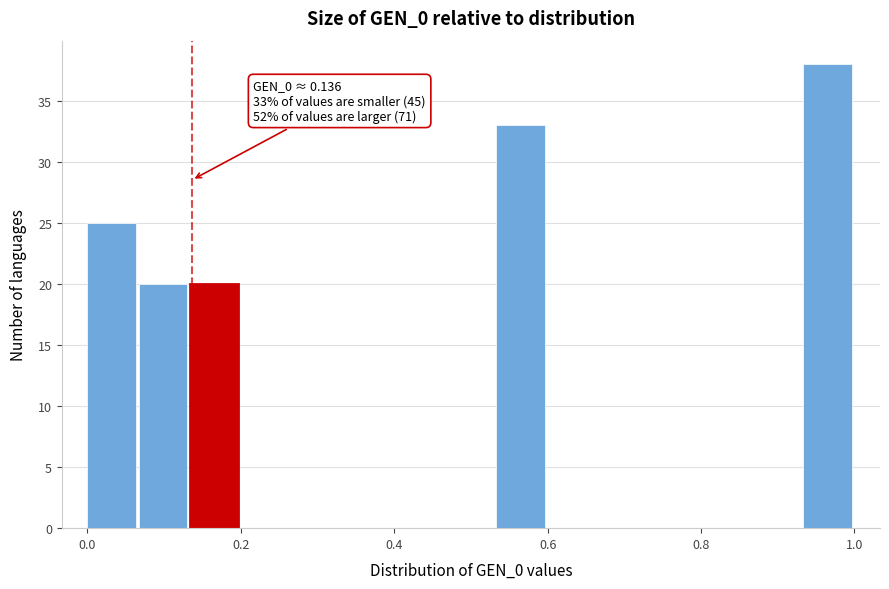

Around what value on the x-axis is the tallest bar? Give the approximate position of its centre, as read against the axis.

0.96